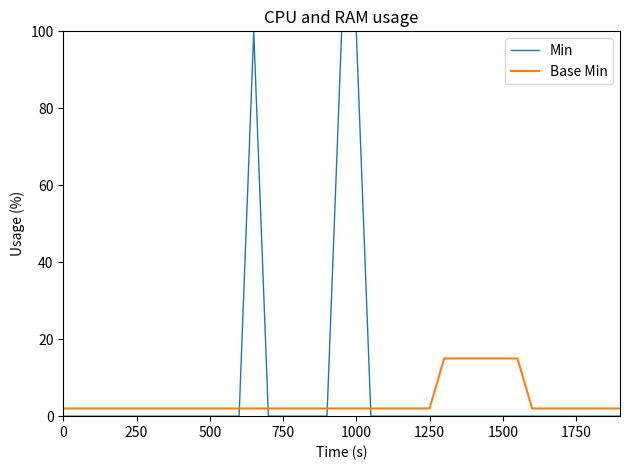

What is the greatest value displayed?

100